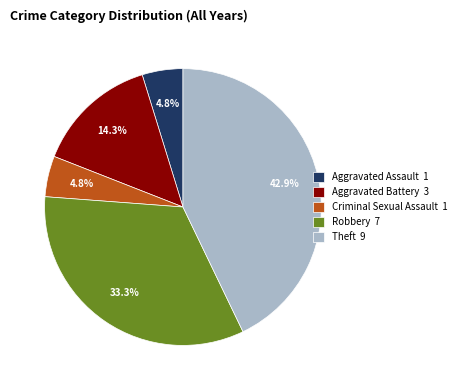

Between Robbery 7 and Criminal Sexual Assault 1, which is larger?

Robbery 7